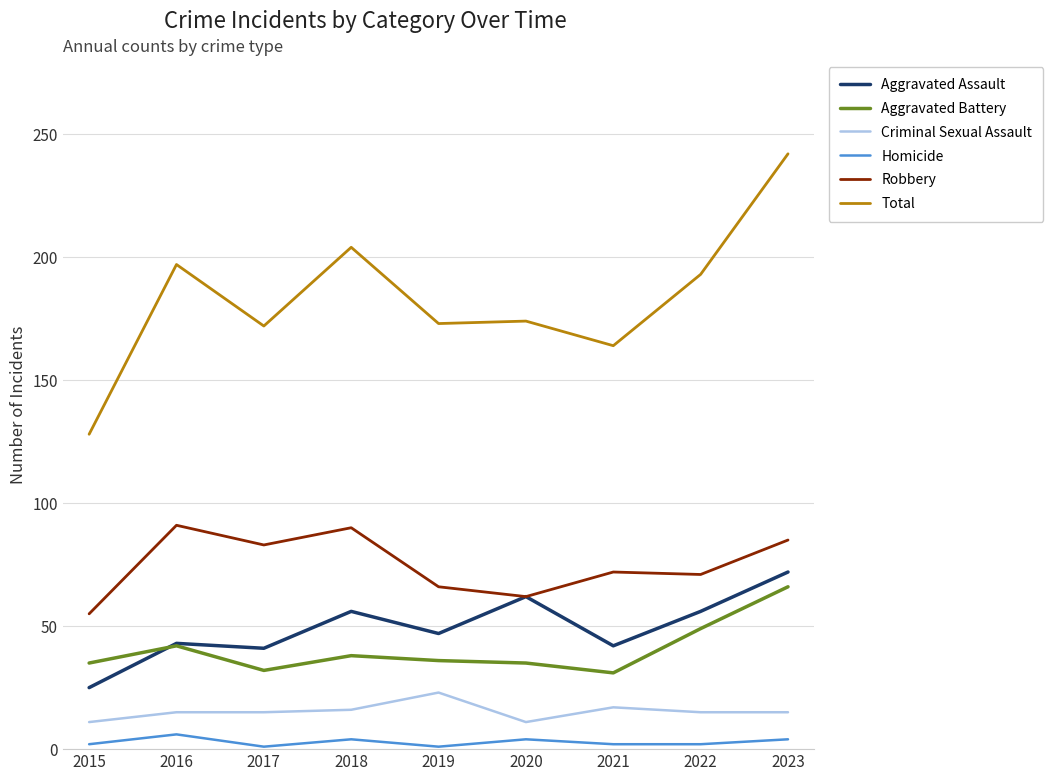

Which series changed the most between 2015 and 2019?

Total